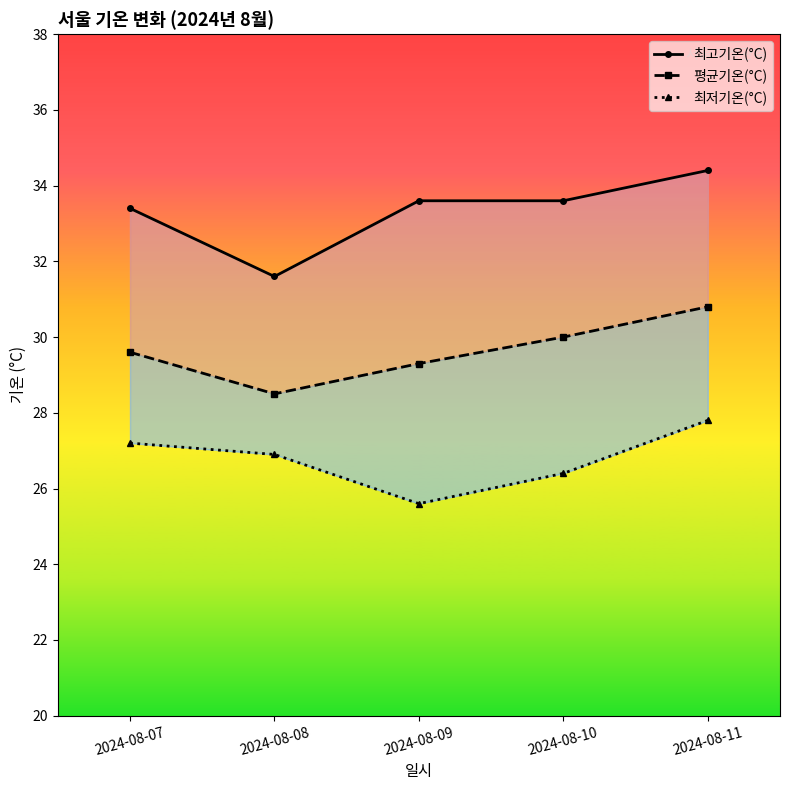

What is the difference between the 최저기온(°C) values at 2024-08-11 and 2024-08-09?

2.2